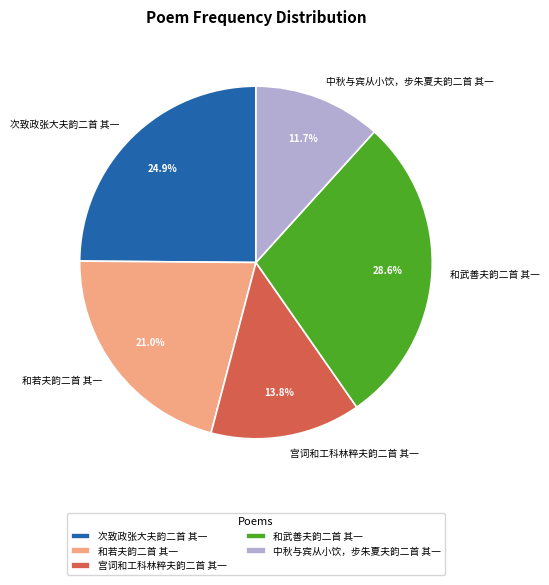

What is the smallest slice in the pie chart?

中秋与宾从小饮，步朱夏夫韵二首 其一